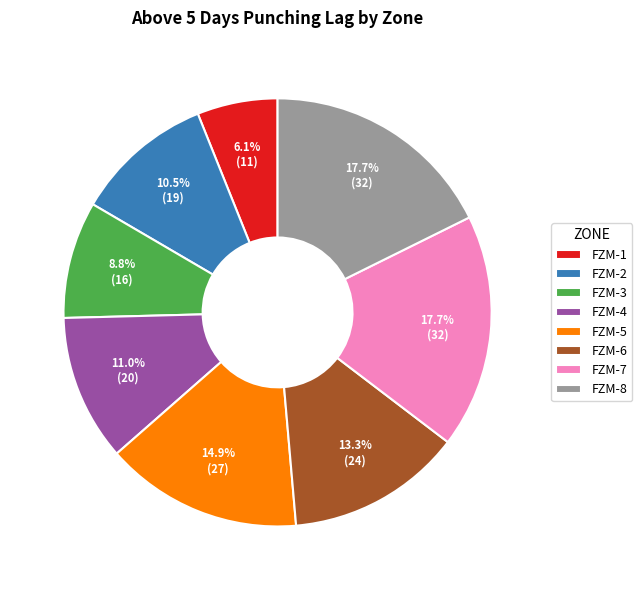

Combined, do FZM-4 and FZM-7 account for over 50%?

No